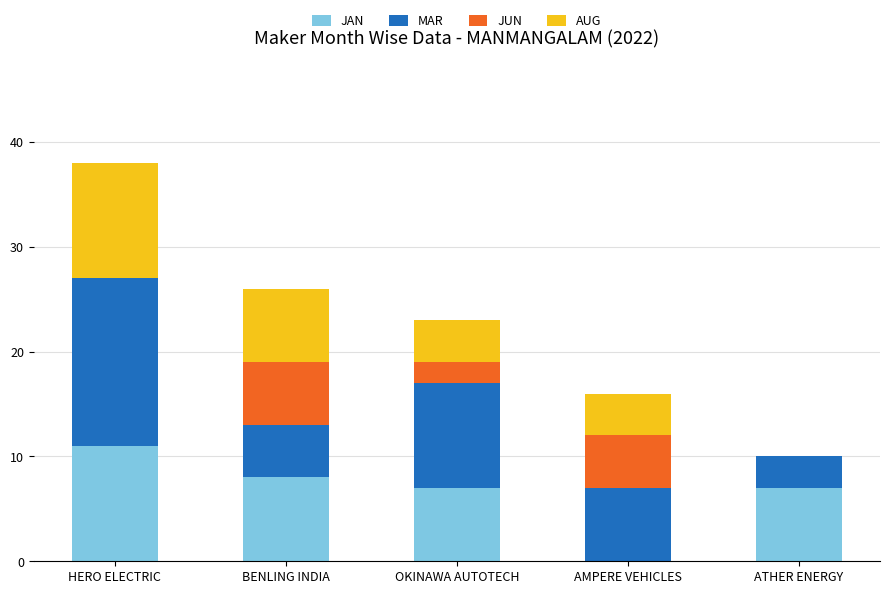

What is the highest value of the JAN series?

11